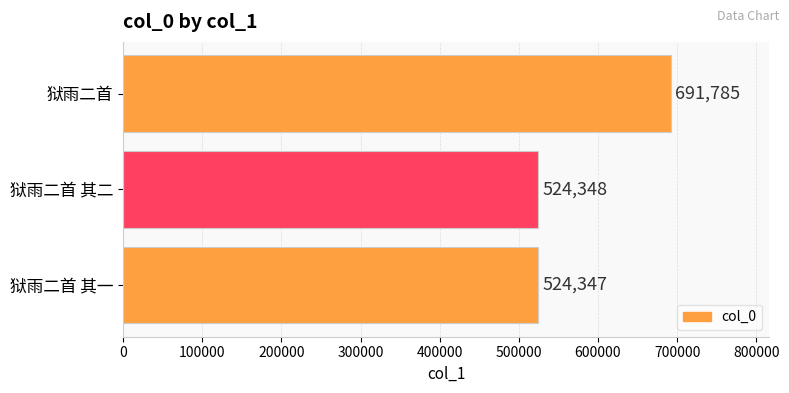

Reading bottom to top, what are all the values shown in this chart?

524347	524348	691785